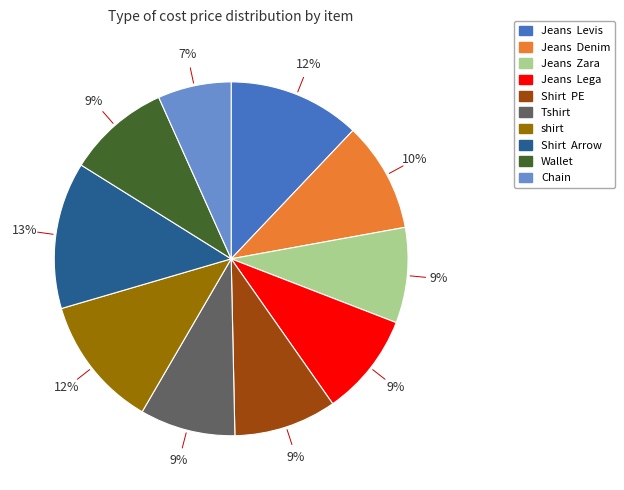

To the nearest percent, what portion does Jeans Lega represent?

9%